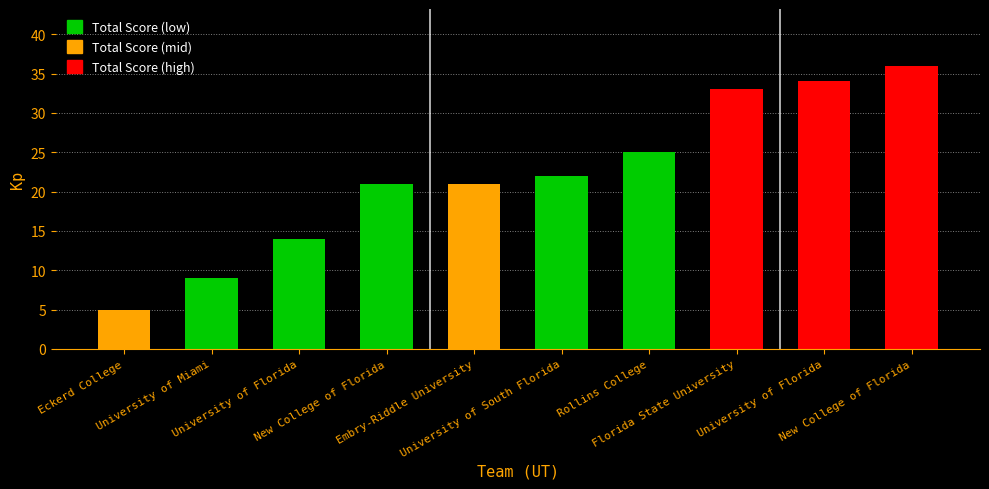

True or false: the data shows 36 at New College of Florida.

True